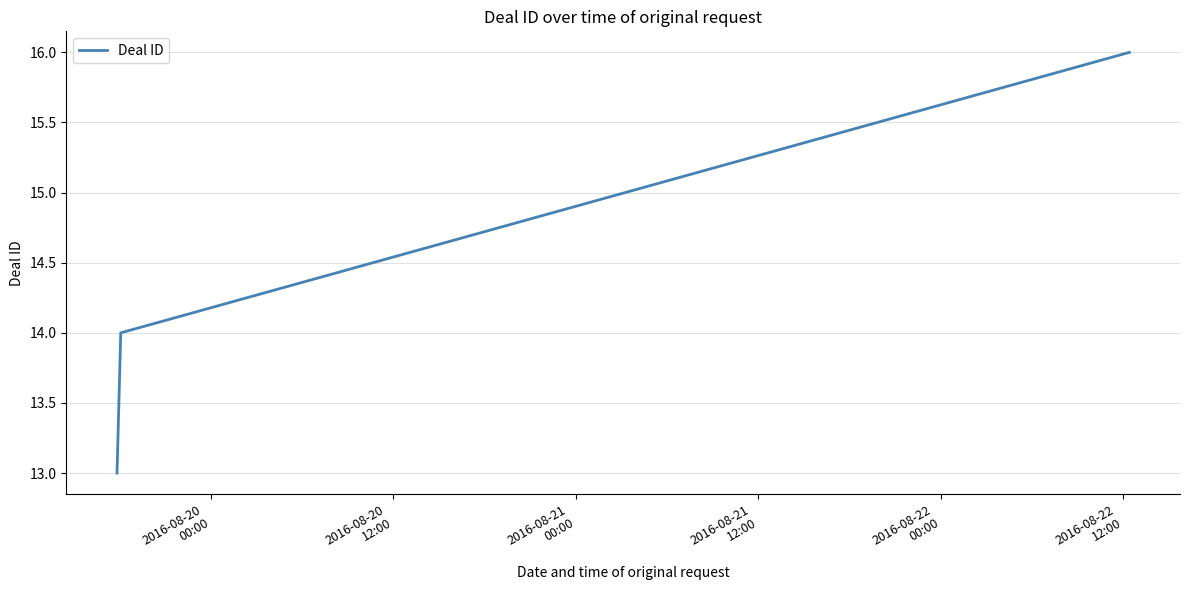

What is the greatest value displayed?

16